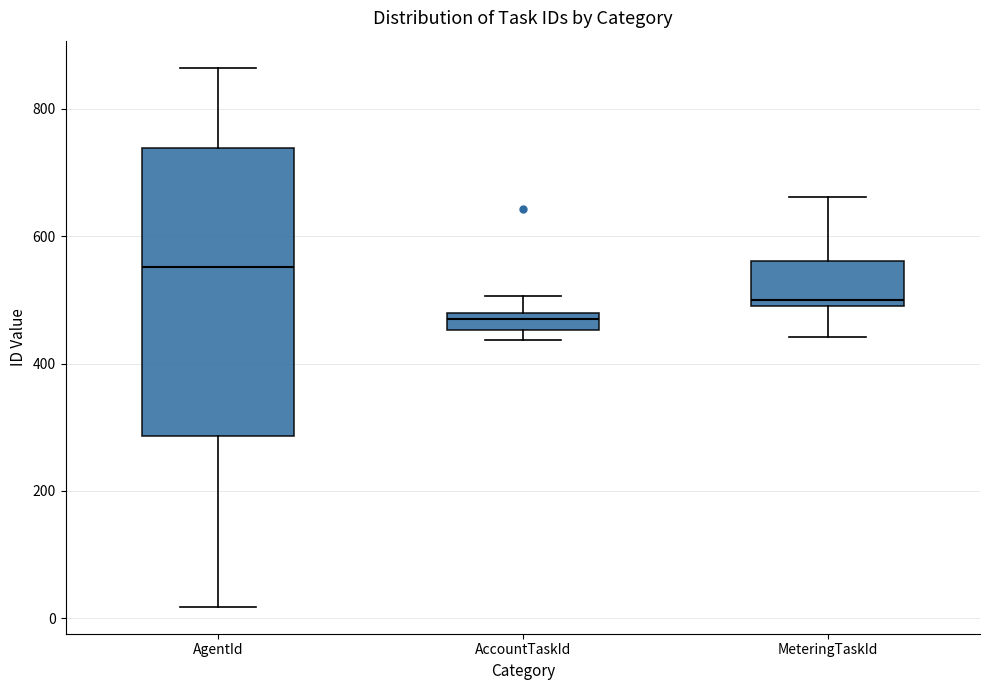

Which box is the tallest, from its lower edge to its upper edge?

AgentId